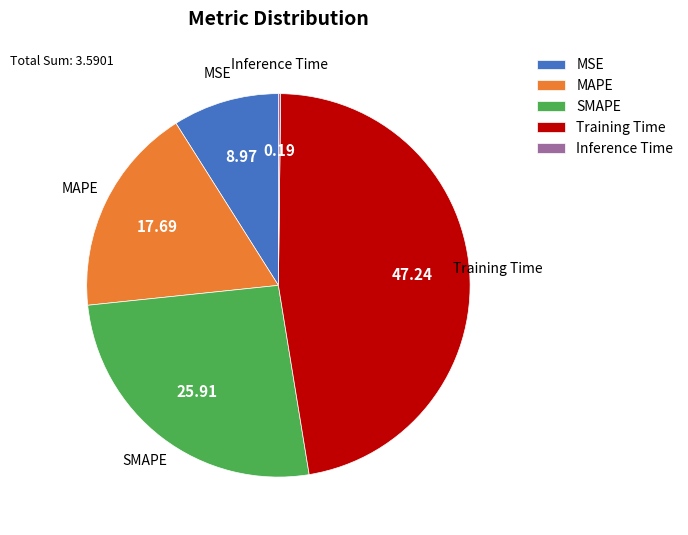

Is the sum of Training Time and MSE greater than half?

Yes